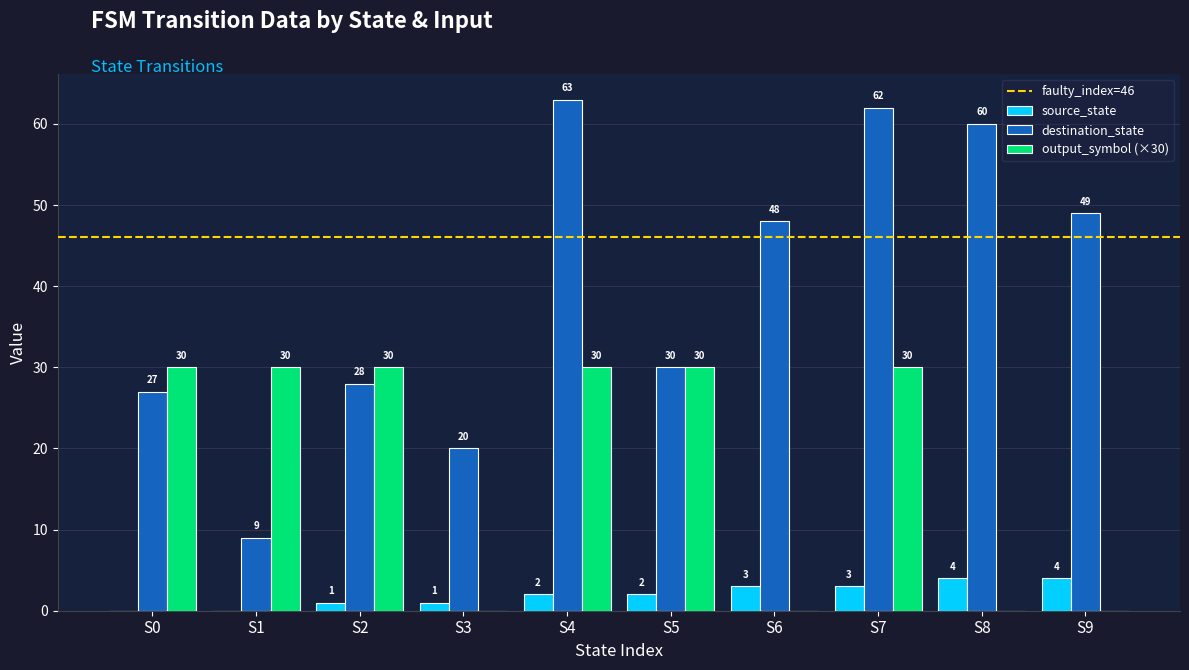

Which series has the largest range (max minus min)?

destination_state